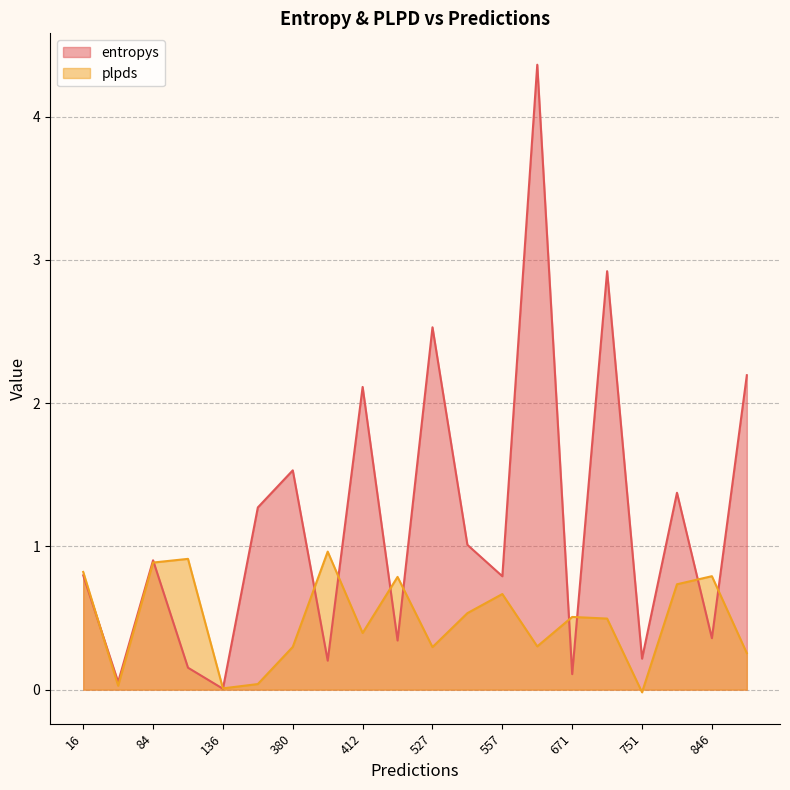

Which series has the largest total across all categories?

entropys